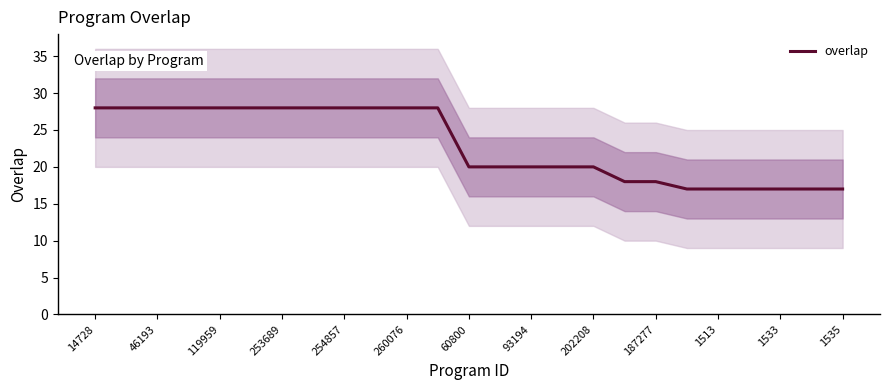

How many lines are shown in the chart?

1